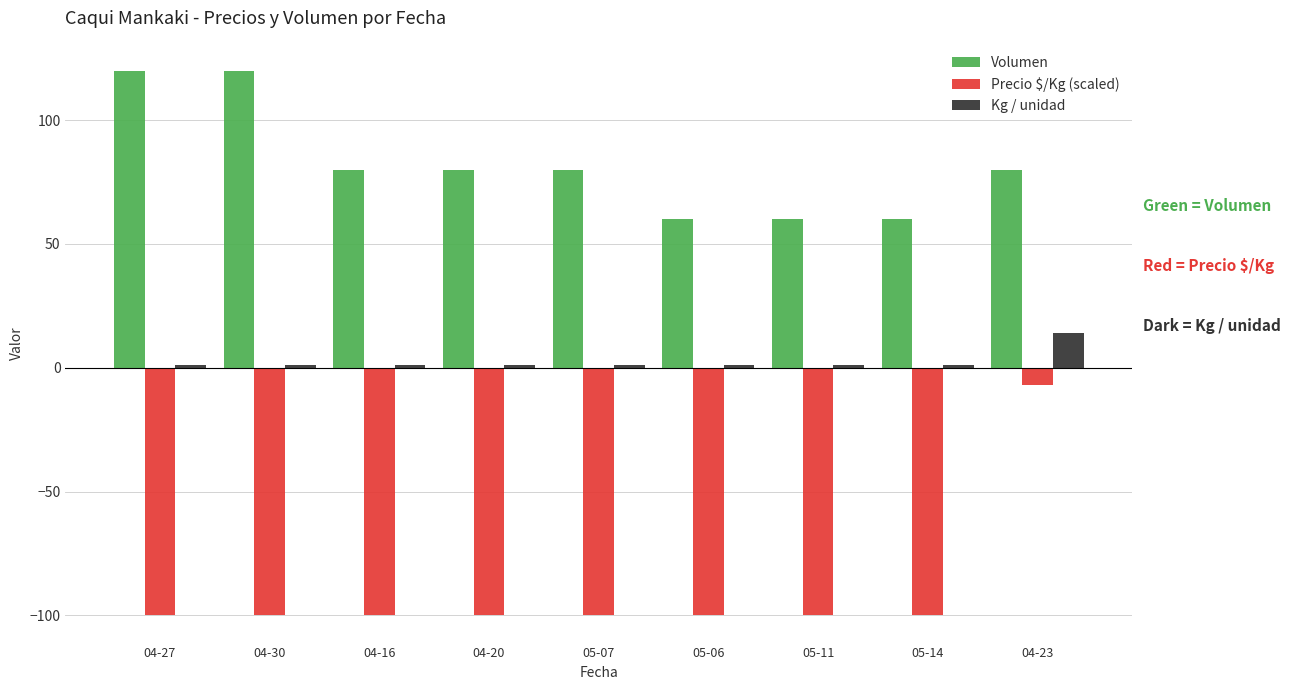

What is the smallest value displayed?

-100.0